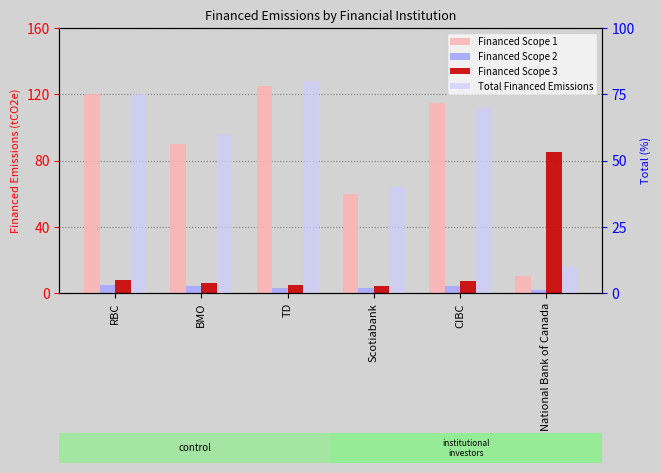

At which label does Financed Scope 3 first exceed 7?

RBC